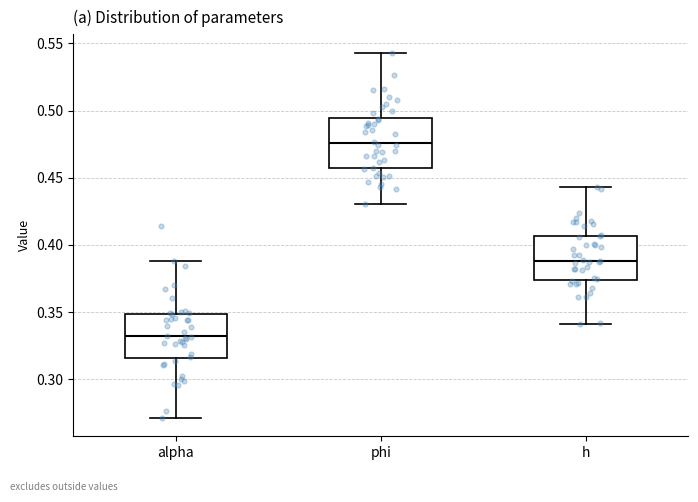

Where does the lower whisker of the box for h end on the y-axis? The values are not printed on the chart, so give them approximately, as read against the axis.

0.340